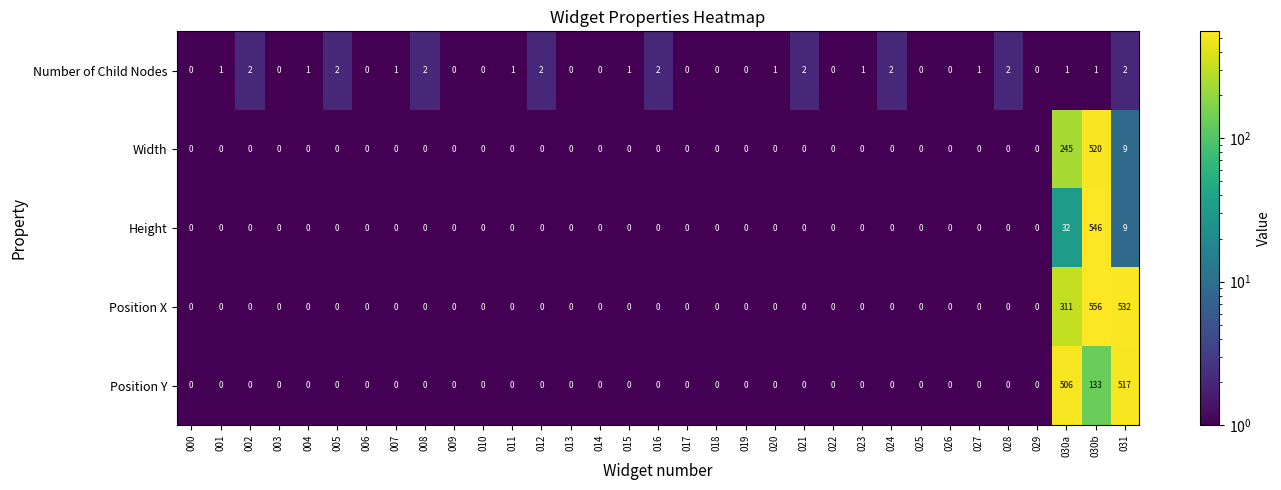

What is the total value across all series at 016?

2